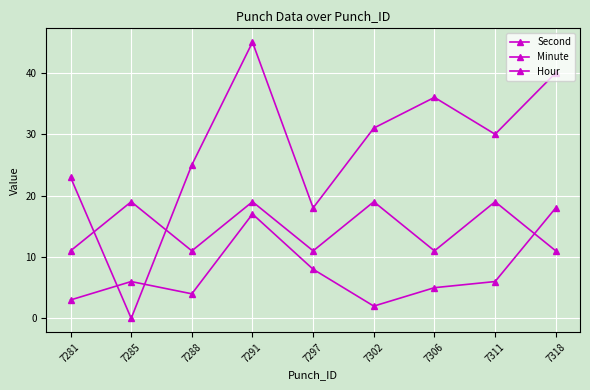

Between which two adjacent categories do Hour and Minute first intersect?

7311 and 7318